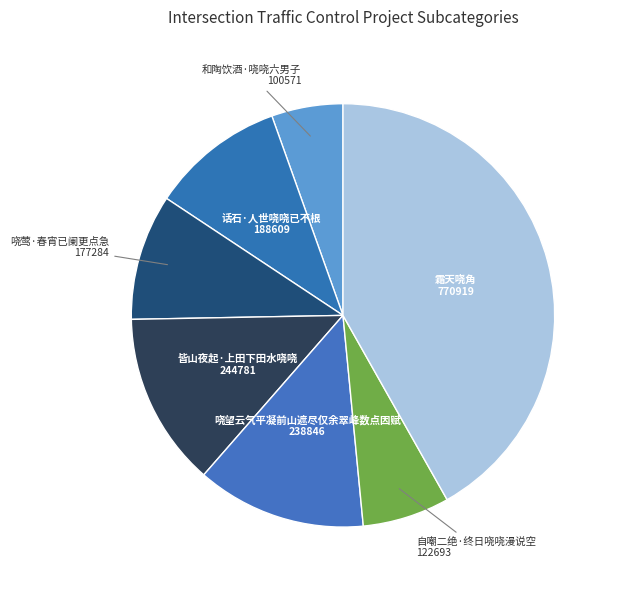

How many segments does this pie chart have?

7